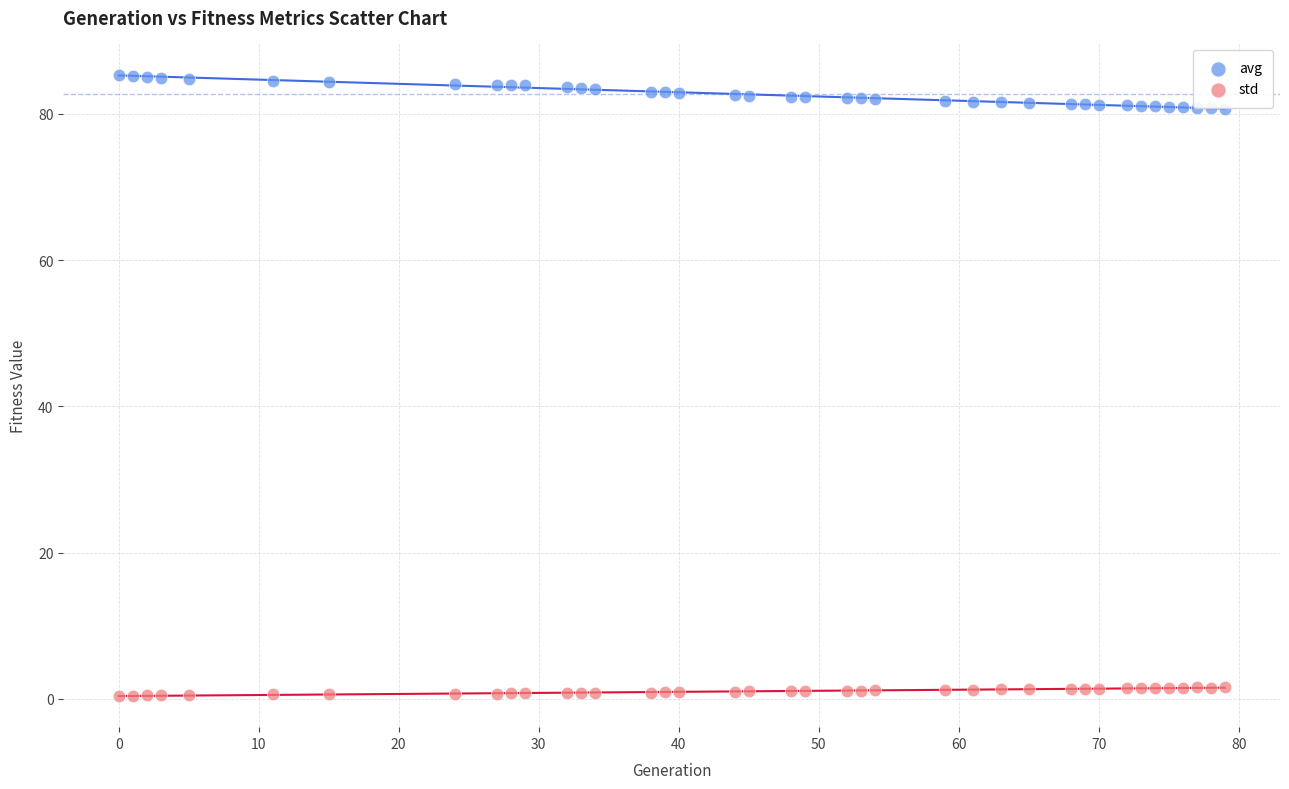

What are all the series names shown in the legend?

avg, std